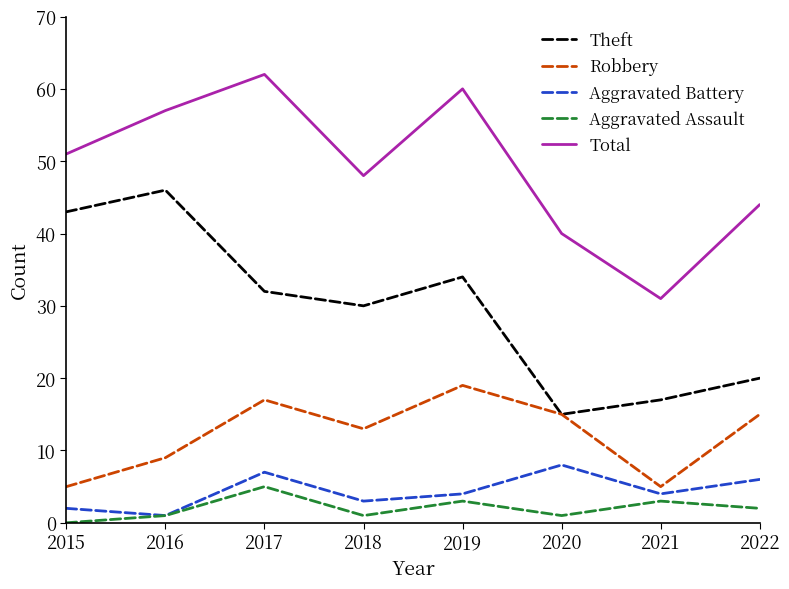

Between 2016 and 2017, which series saw the biggest shift?

Theft